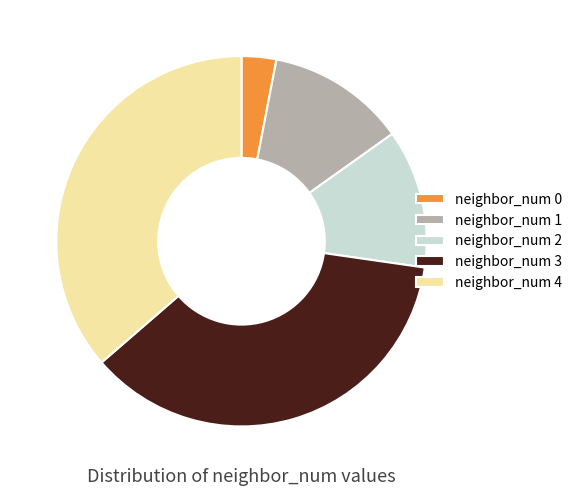

What is the smallest slice in the pie chart?

neighbor_num 0